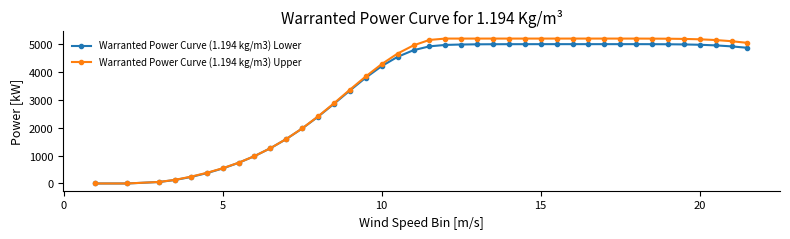

Which series has the largest range (max minus min)?

Warranted Power Curve (1.194 kg/m3) Upper